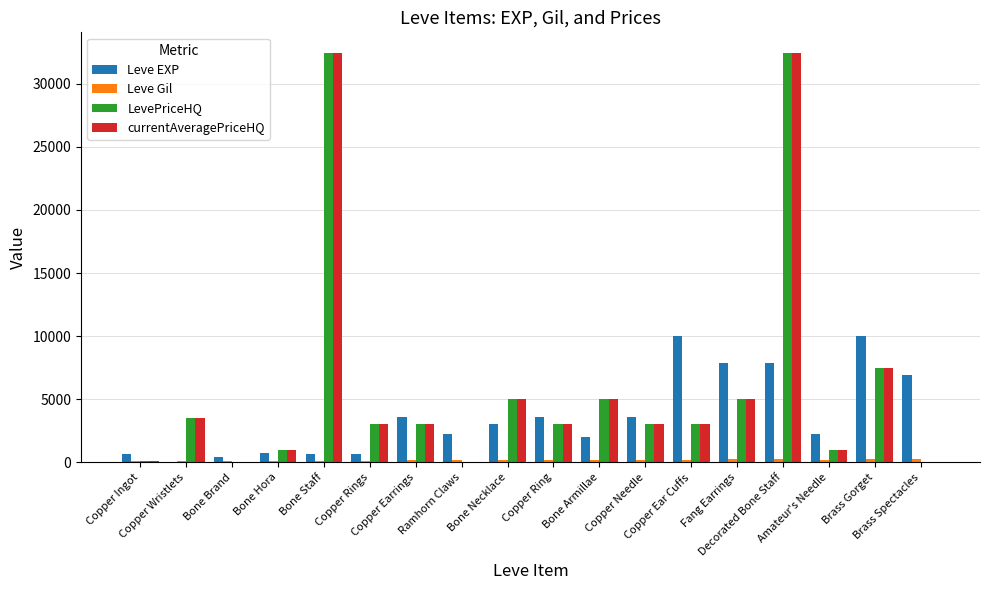

What is the highest value of the LevePriceHQ series?

32454